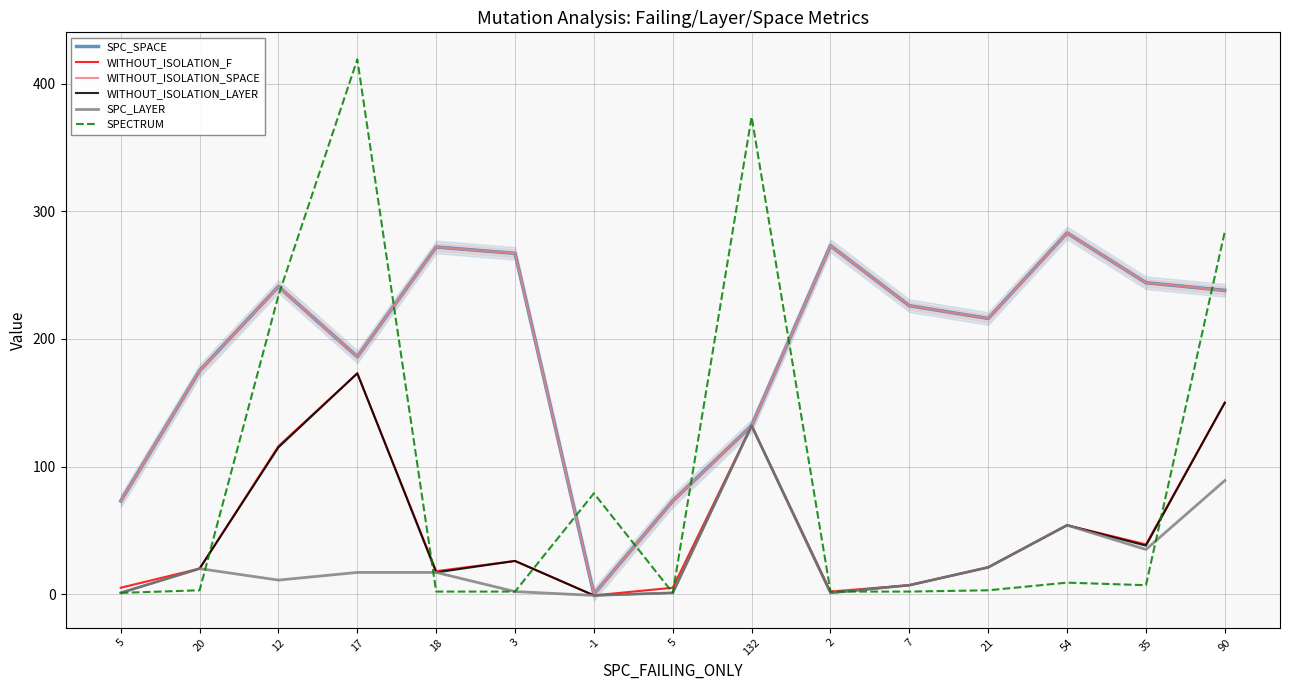

Which has a higher value, 2 or 132?

2